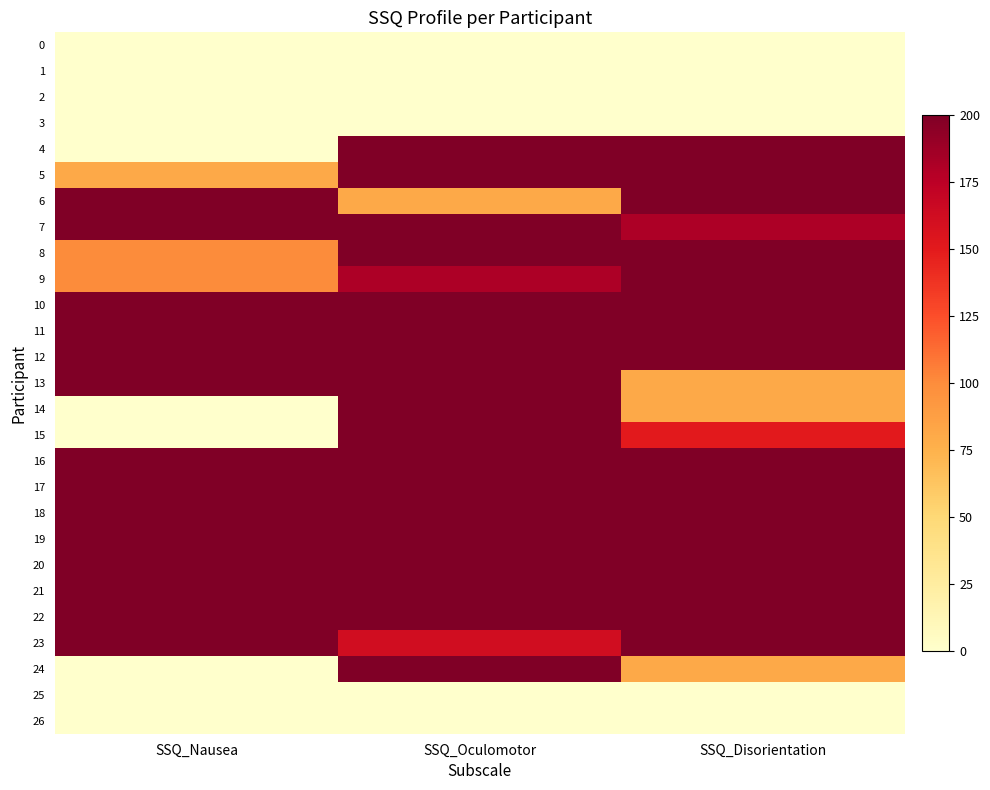

Reading left to right, extract all data points from this chart.

0: SSQ_Nausea=0.0	SSQ_Oculomotor=0.0	SSQ_Disorientation=0.0
1: SSQ_Nausea=0.0	SSQ_Oculomotor=0.0	SSQ_Disorientation=0.0
2: SSQ_Nausea=0.0	SSQ_Oculomotor=0.0	SSQ_Disorientation=0.0
3: SSQ_Nausea=0.0	SSQ_Oculomotor=0.0	SSQ_Disorientation=0.0
4: SSQ_Nausea=0.0	SSQ_Oculomotor=431.1	SSQ_Disorientation=381.1
5: SSQ_Nausea=81.1	SSQ_Oculomotor=581.1	SSQ_Disorientation=512.3
6: SSQ_Nausea=281.1	SSQ_Oculomotor=81.1	SSQ_Disorientation=231.1
7: SSQ_Nausea=312.3	SSQ_Oculomotor=681.1	SSQ_Disorientation=181.1
8: SSQ_Nausea=100.0	SSQ_Oculomotor=624.5	SSQ_Disorientation=331.1
9: SSQ_Nausea=100.0	SSQ_Oculomotor=181.1	SSQ_Disorientation=381.1
10: SSQ_Nausea=231.1	SSQ_Oculomotor=512.3	SSQ_Disorientation=312.3
11: SSQ_Nausea=231.1	SSQ_Oculomotor=662.3	SSQ_Disorientation=312.3
12: SSQ_Nausea=300.0	SSQ_Oculomotor=662.3	SSQ_Disorientation=281.1
13: SSQ_Nausea=231.1	SSQ_Oculomotor=381.1	SSQ_Disorientation=81.1
14: SSQ_Nausea=0.0	SSQ_Oculomotor=381.1	SSQ_Disorientation=81.1
15: SSQ_Nausea=0.0	SSQ_Oculomotor=312.3	SSQ_Disorientation=150.0
16: SSQ_Nausea=231.1	SSQ_Oculomotor=581.1	SSQ_Disorientation=231.1
17: SSQ_Nausea=350.0	SSQ_Oculomotor=712.3	SSQ_Disorientation=362.3
18: SSQ_Nausea=231.1	SSQ_Oculomotor=593.4	SSQ_Disorientation=443.4
19: SSQ_Nausea=231.1	SSQ_Oculomotor=312.3	SSQ_Disorientation=450.0
20: SSQ_Nausea=281.1	SSQ_Oculomotor=231.1	SSQ_Disorientation=350.0
21: SSQ_Nausea=312.3	SSQ_Oculomotor=850.0	SSQ_Disorientation=381.1
22: SSQ_Nausea=231.1	SSQ_Oculomotor=612.3	SSQ_Disorientation=312.3
23: SSQ_Nausea=231.1	SSQ_Oculomotor=162.3	SSQ_Disorientation=381.1
24: SSQ_Nausea=0.0	SSQ_Oculomotor=631.1	SSQ_Disorientation=81.1
25: SSQ_Nausea=0.0	SSQ_Oculomotor=0.0	SSQ_Disorientation=0.0
26: SSQ_Nausea=0.0	SSQ_Oculomotor=0.0	SSQ_Disorientation=0.0